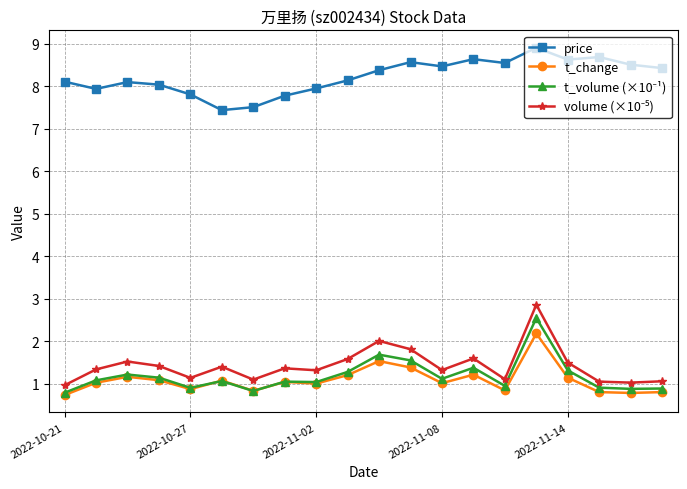

What is the difference between the second highest and second lowest values in the price series?

1.2